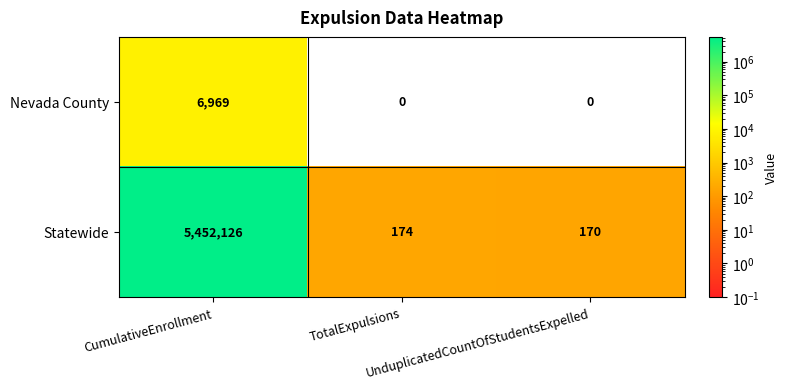

At how many categories does at least one series exceed 4694843?

1